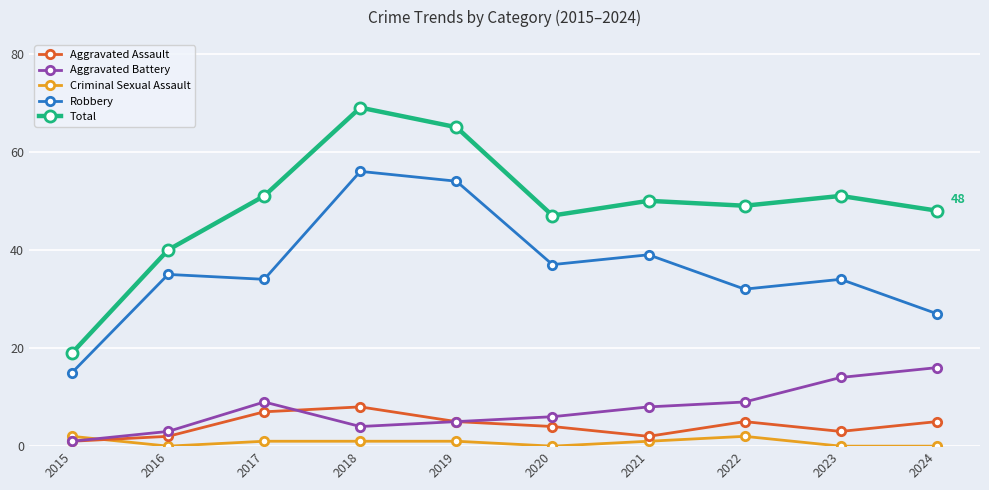

Which series changed the most between 2015 and 2019?

Total